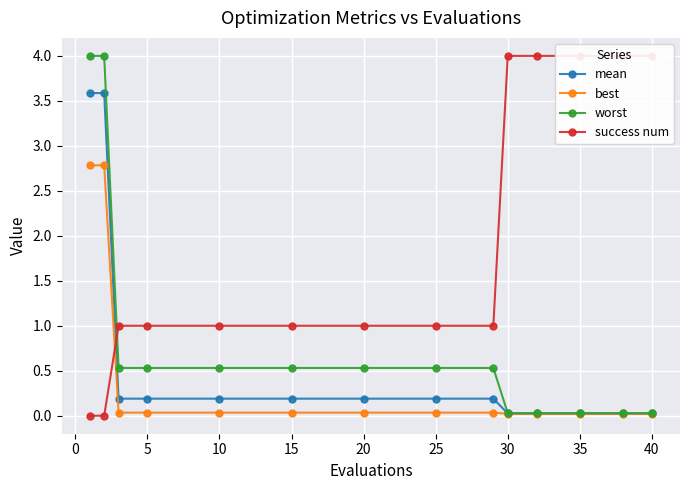

How many series are shown in this chart?

4